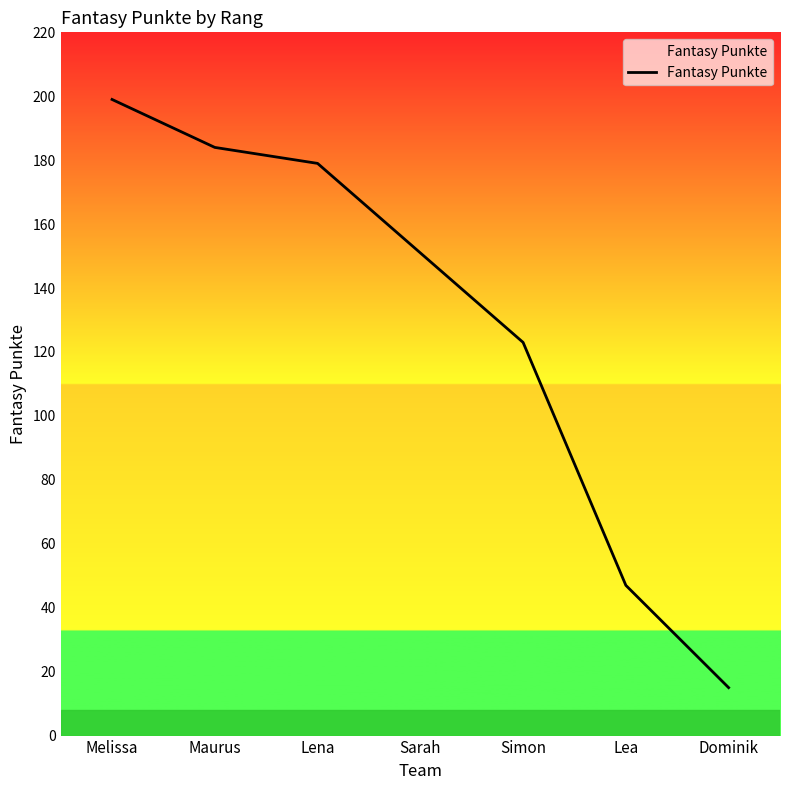

What is the difference between the values at Lena and Simon?

56